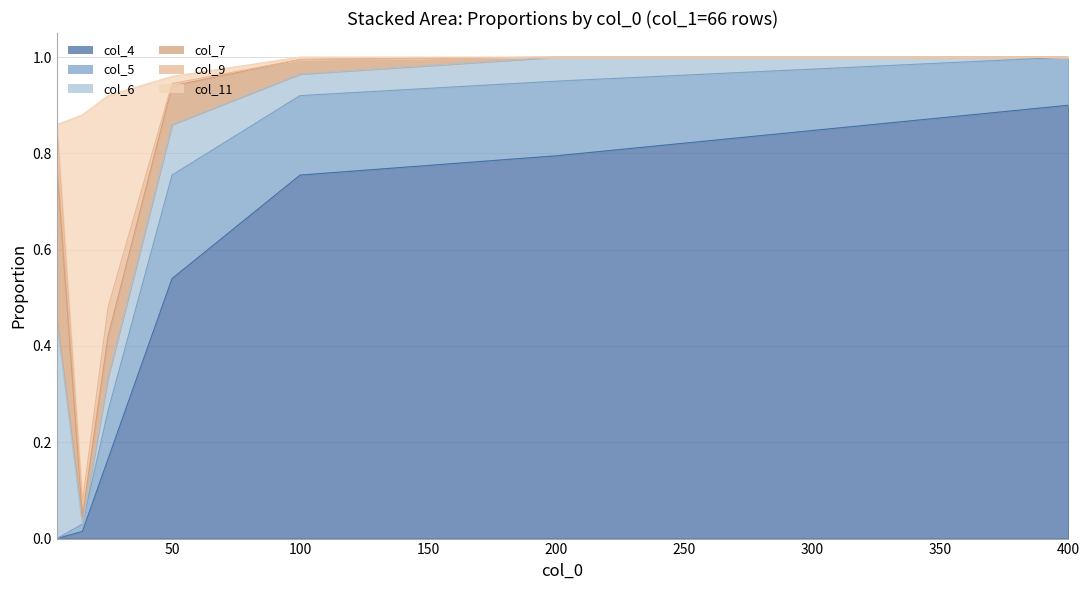

Where do col_4 and col_6 first cross each other?

5 and 15